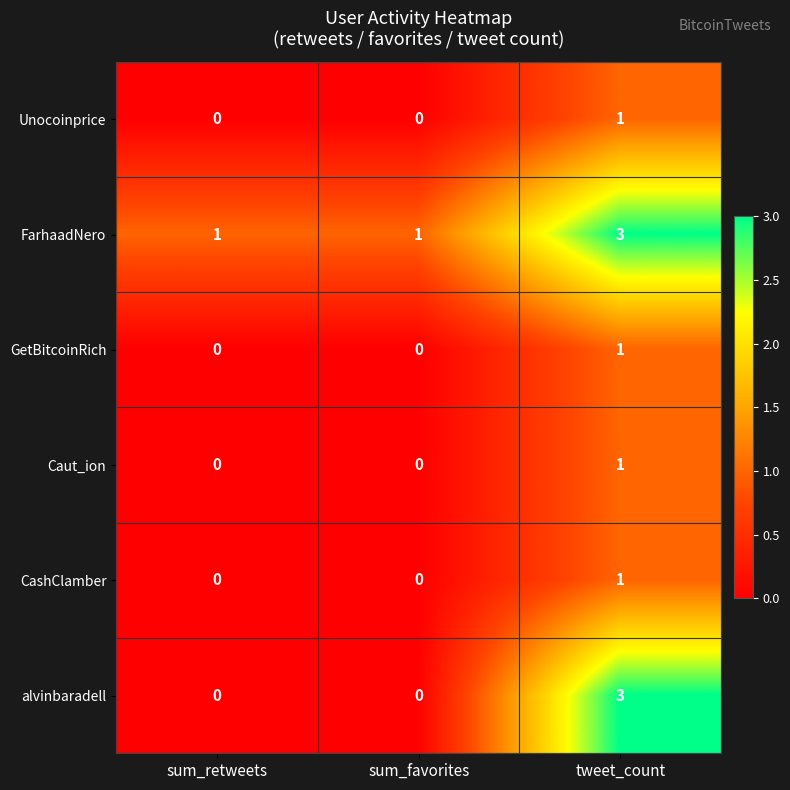

Count the alvinbaradell values in the range 0 to 3.

3